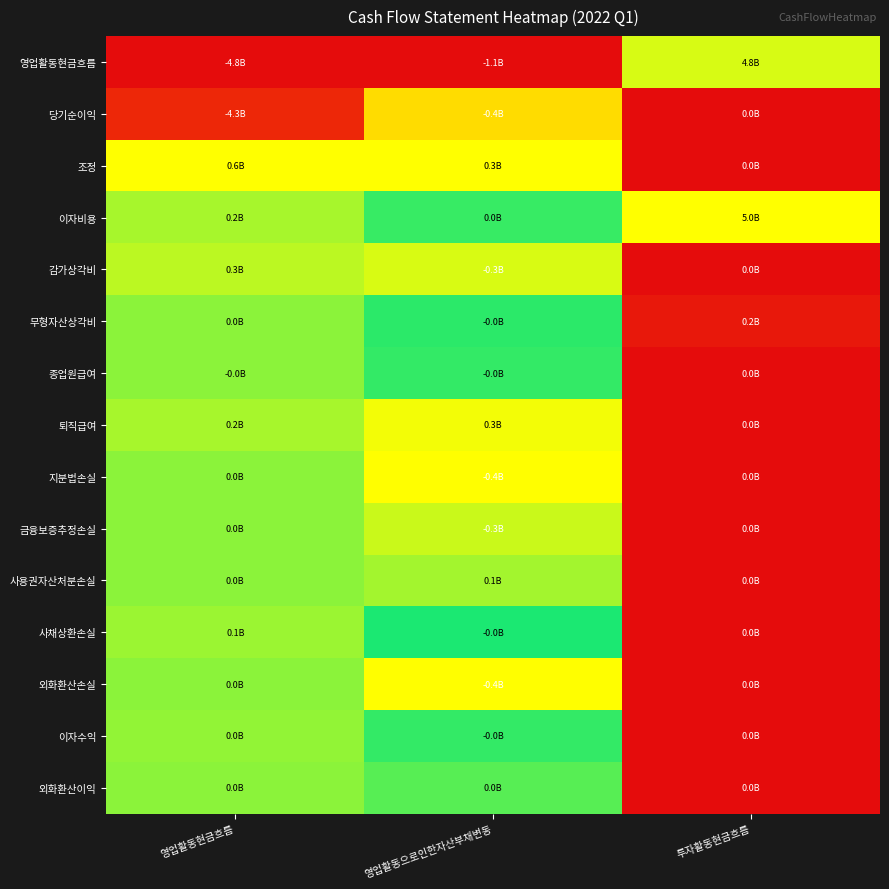

Which label corresponds to the smallest value in the chart?

영업활동현금흐름